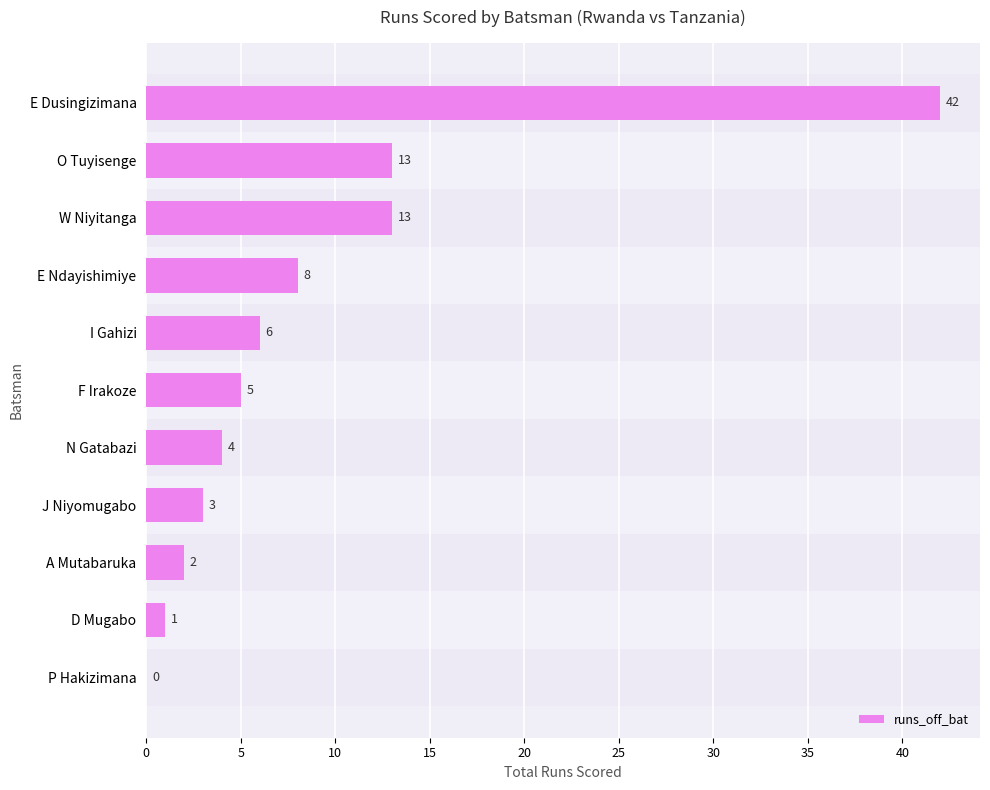

How many series are shown in this chart?

1